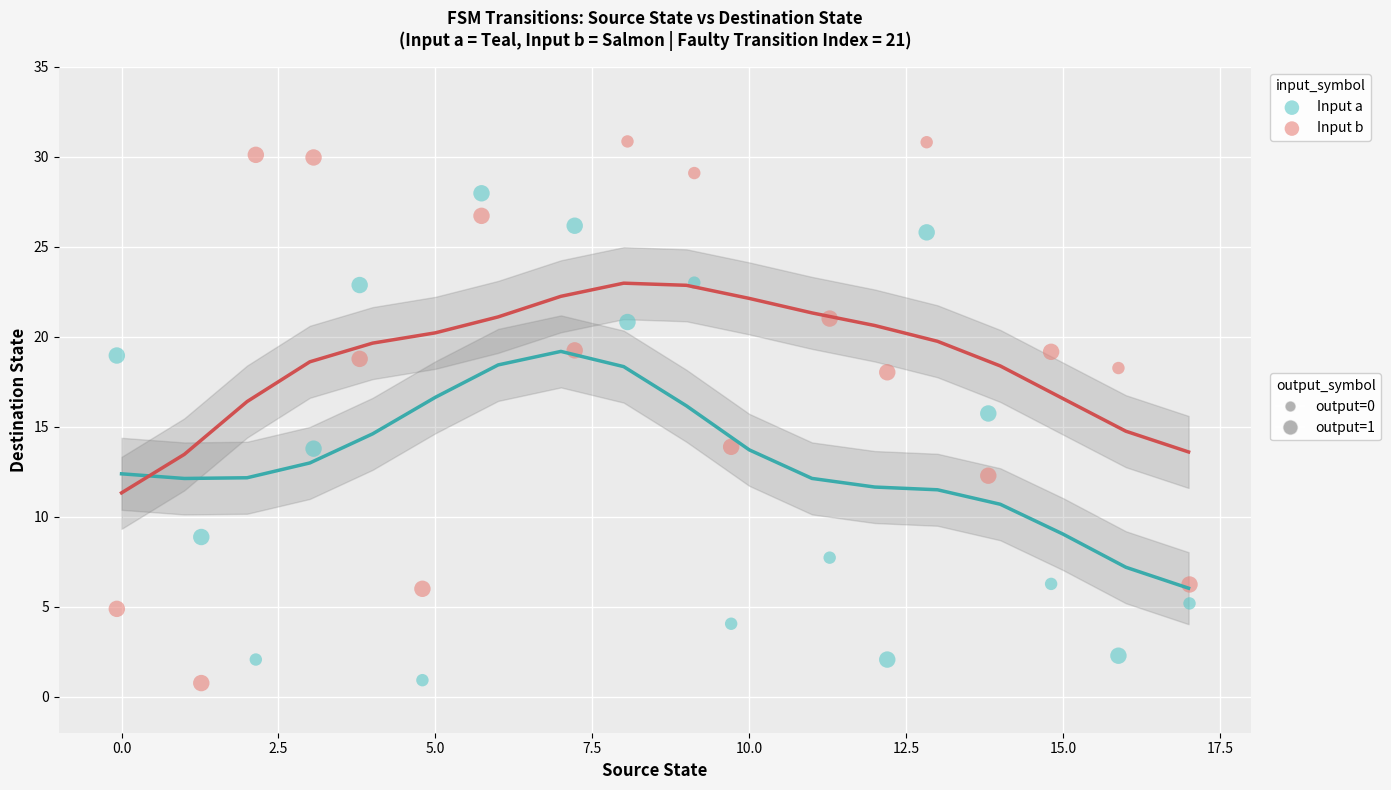

Across all series, what Y value is closest to 15?

15.7